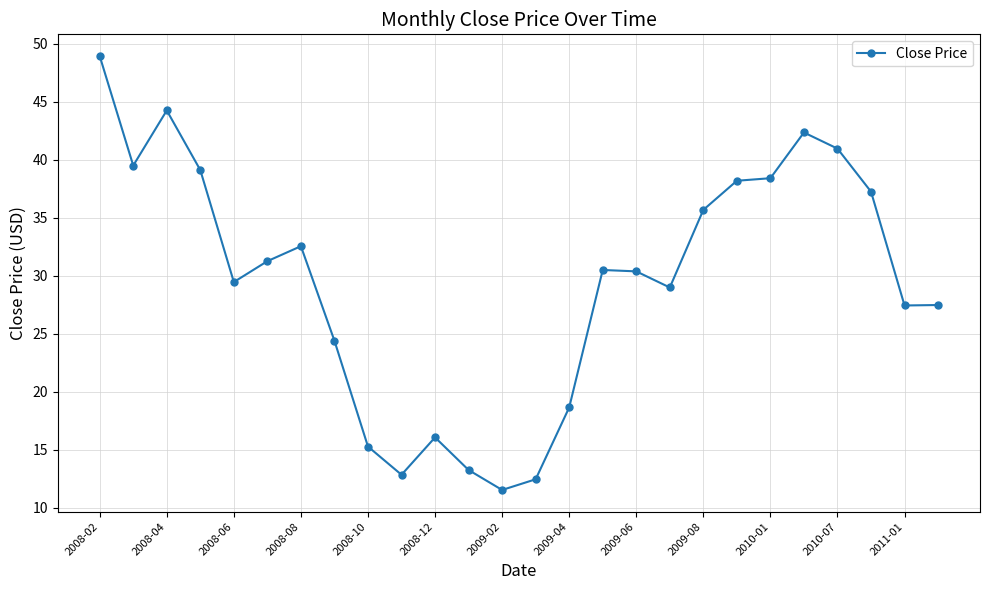

What is the value of the 23rd point from the left?

41.0